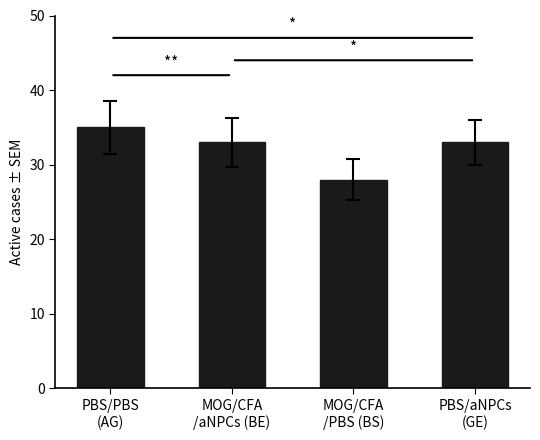

What is the change in value from PBS/PBS
(AG) to PBS/aNPCs
(GE)?

-2